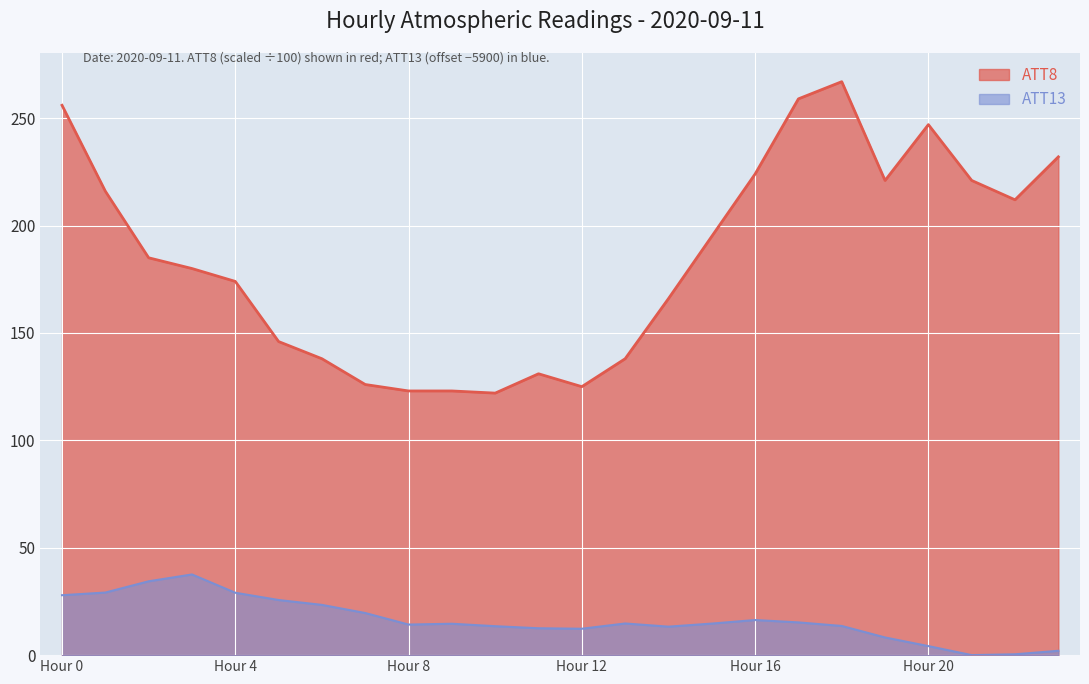

True or false: ATT8 has a value of 174.0 at 4.

True